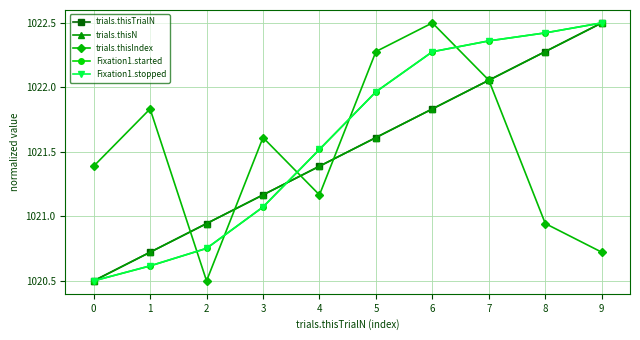

True or false: trials.thisN has a value of 1403.2 at 9.

False